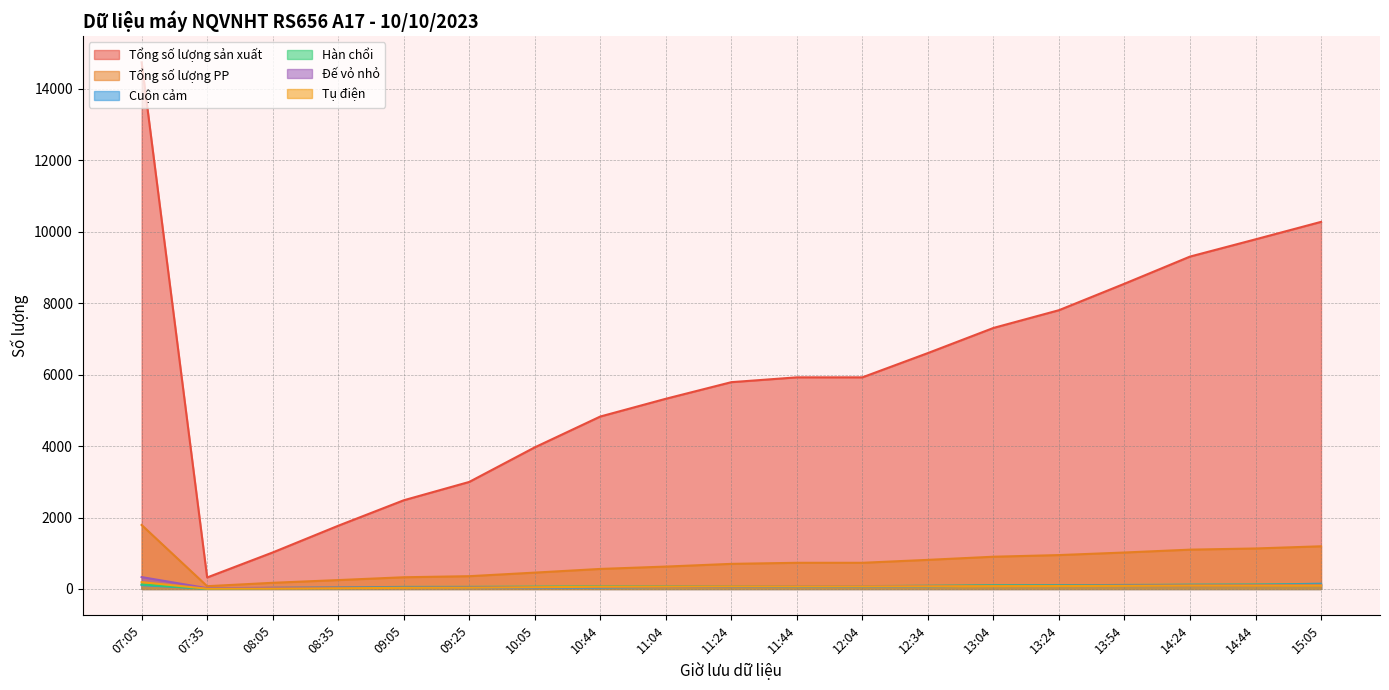

What position from the left is 14:24?

17